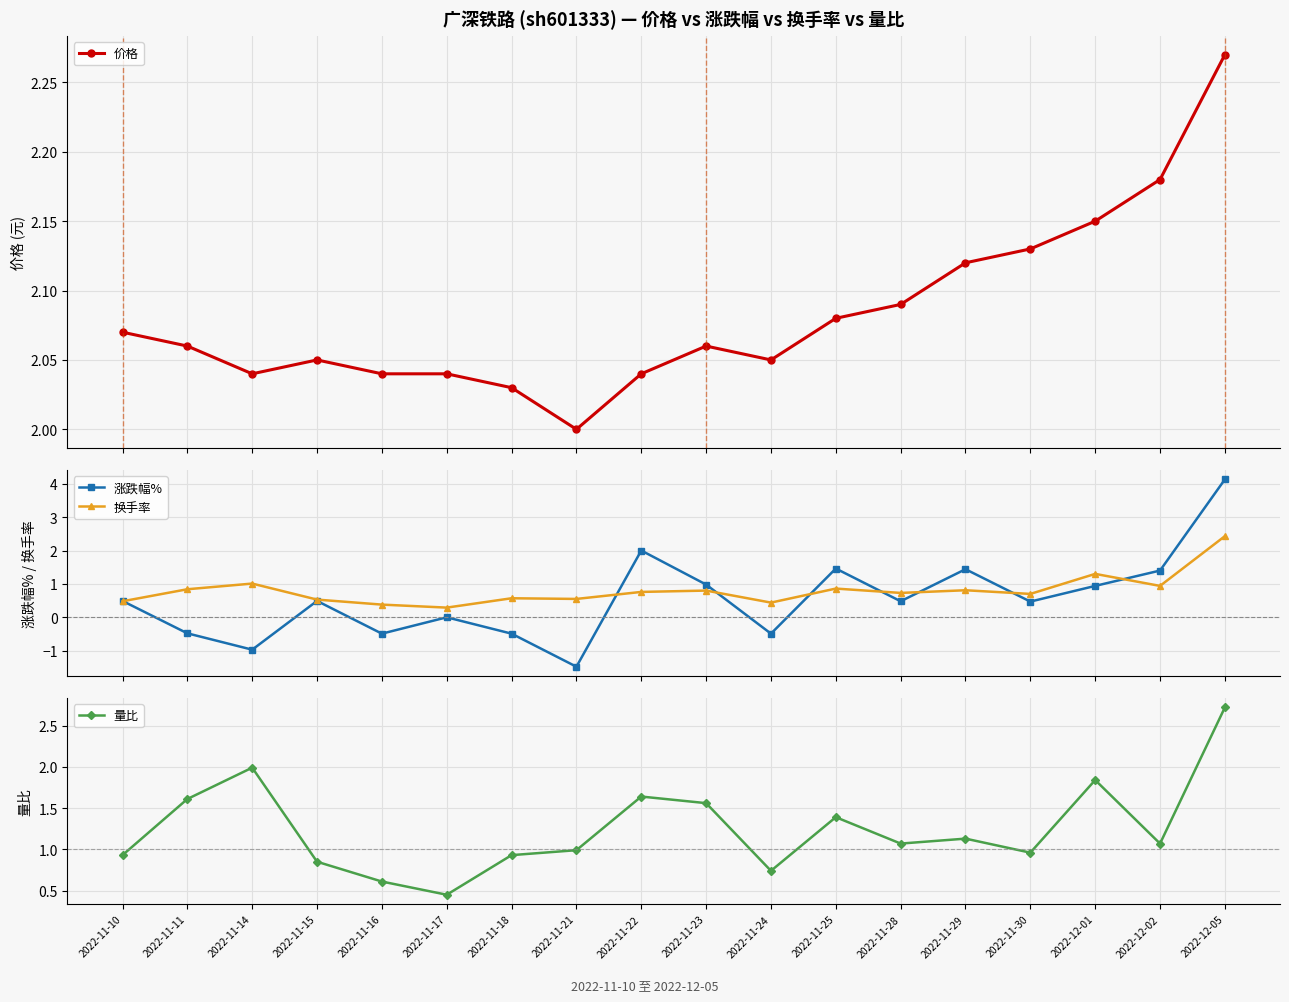

Rank the series by their maximum value, from lowest to highest.

价格, 换手率, 量比, 涨跌幅%